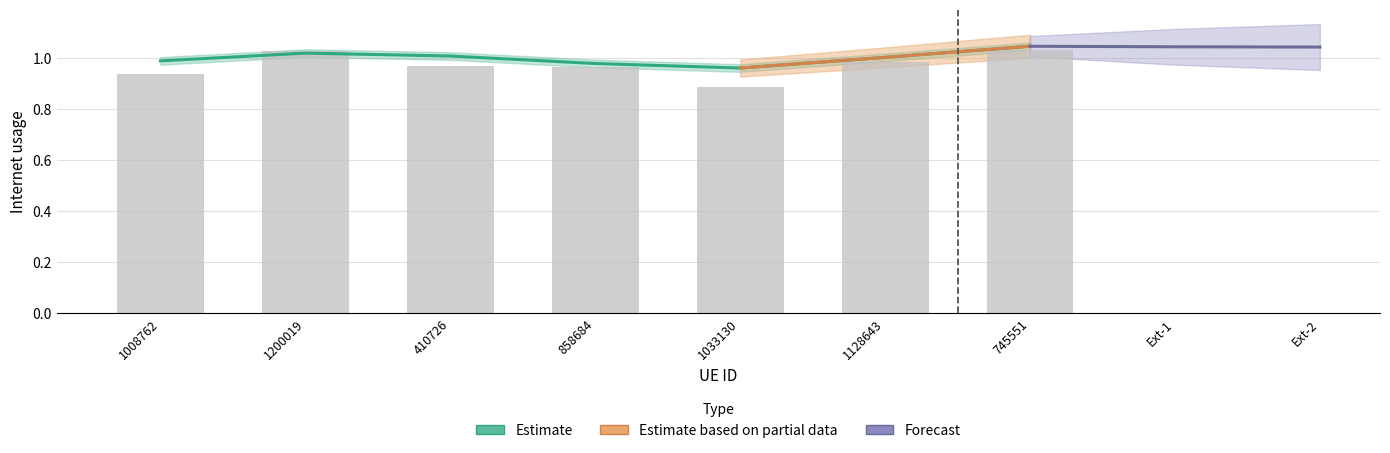

Is it true that the value at 1200019 is 0.6?

False